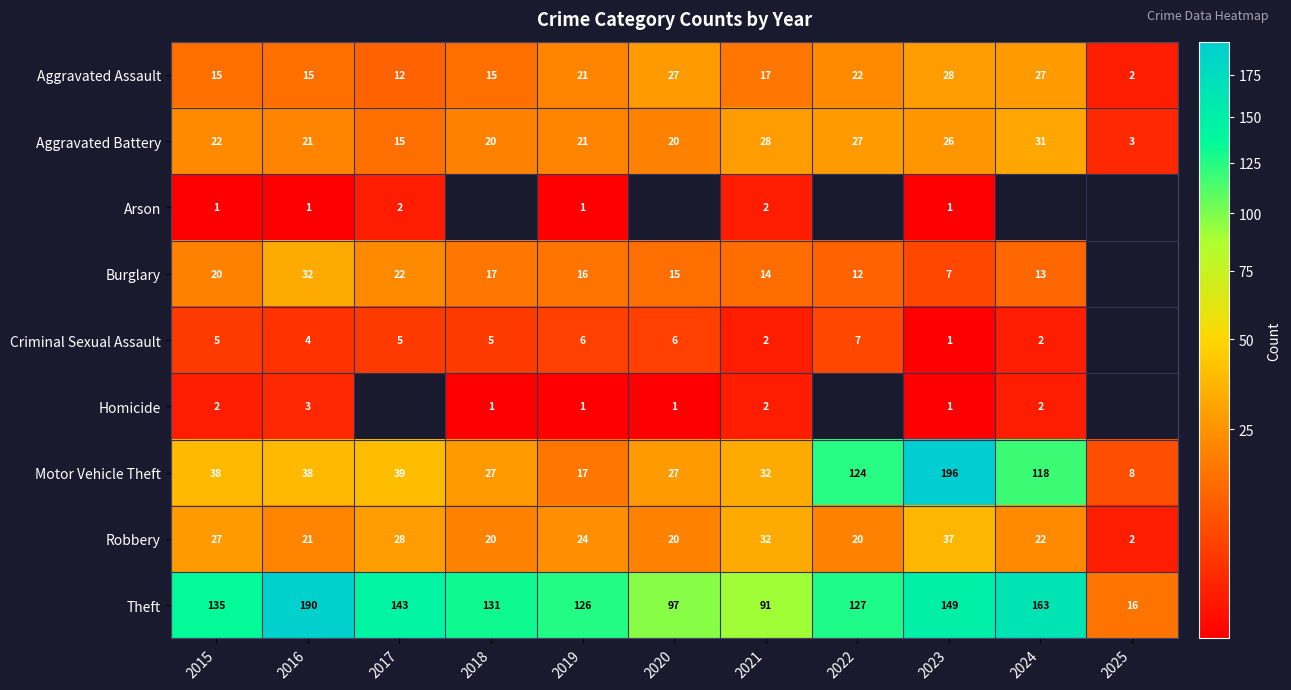

What is the total value across all series at 2019?

233